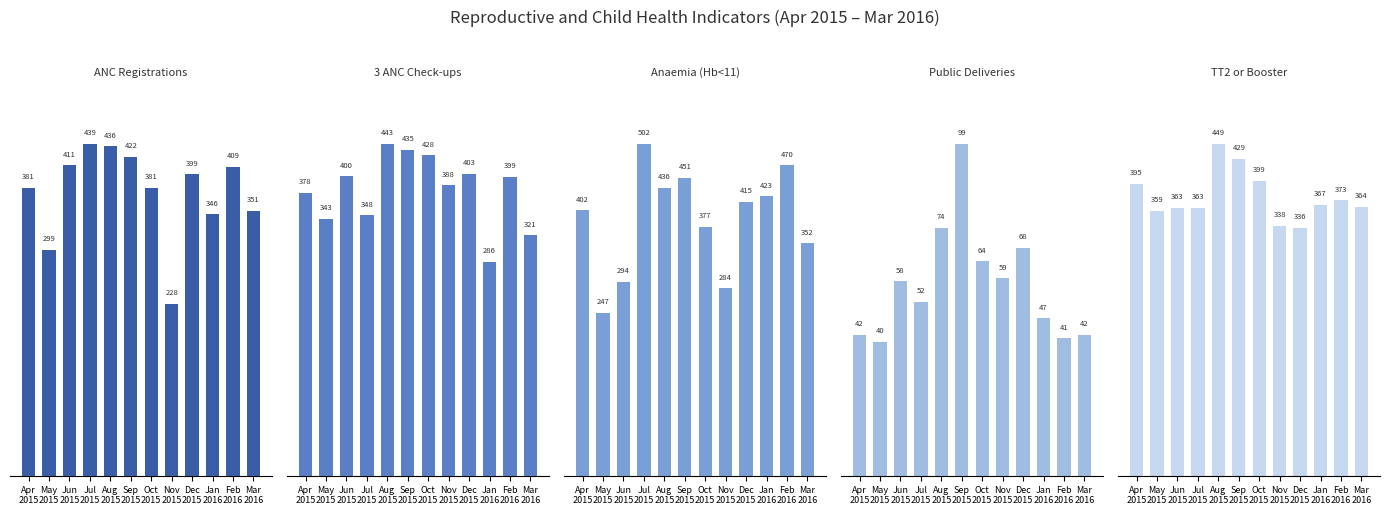

What is the total value across all series at Mar
2016?

1430